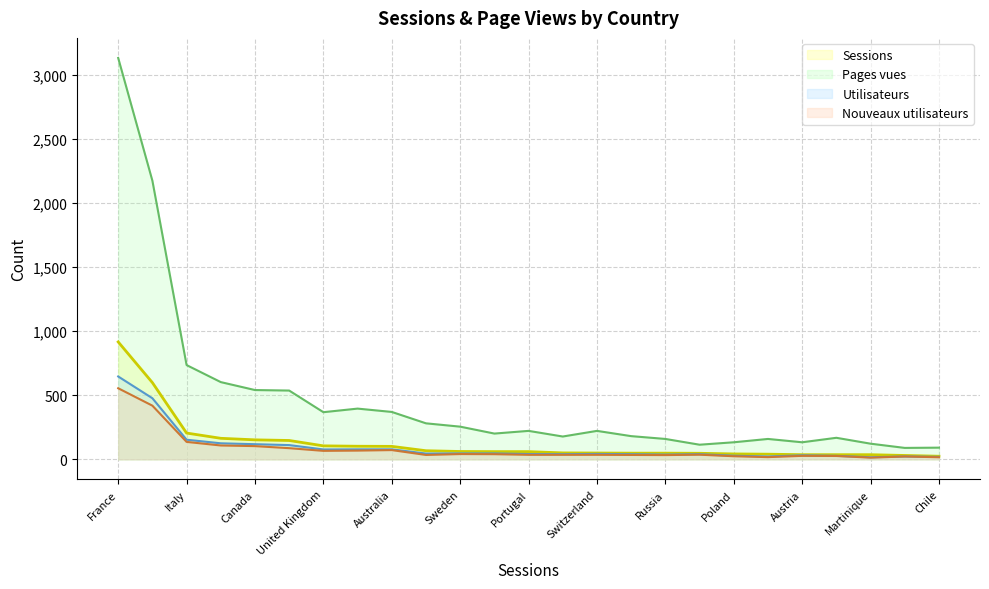

Which has a higher value, Martinique or Czech Republic?

Czech Republic